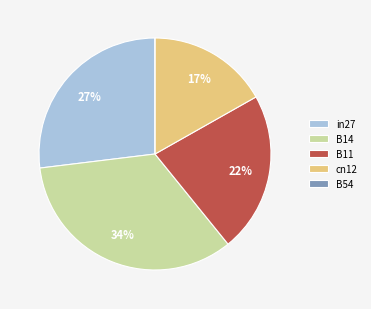

Does any single category account for the majority?

No